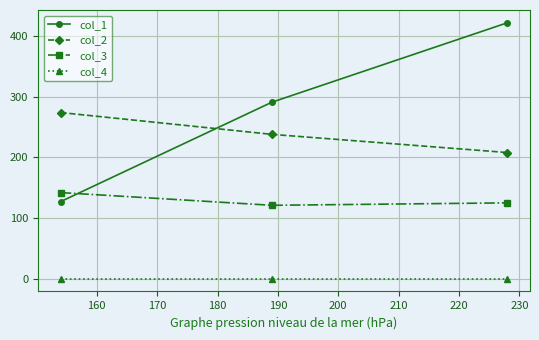

At how many categories does at least one series exceed 91?

3